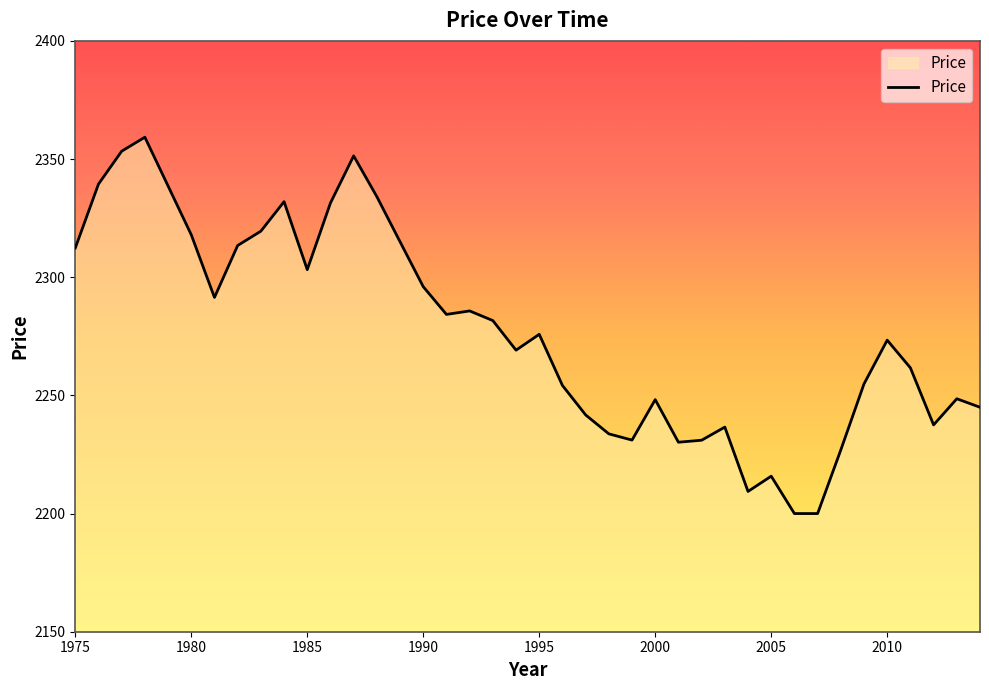

What is the maximum value shown in the chart?

2359.2